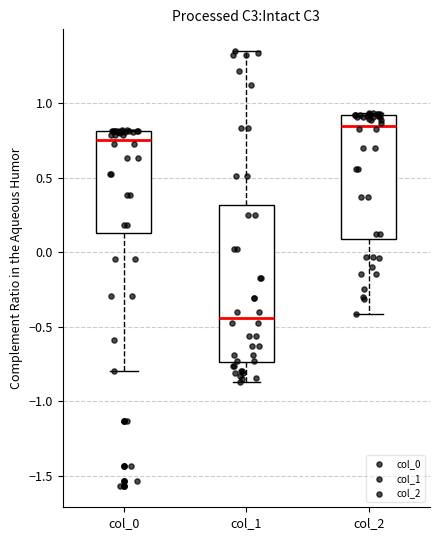

Comparing the boxes themselves (not the whiskers), which one is the tallest?

col_1